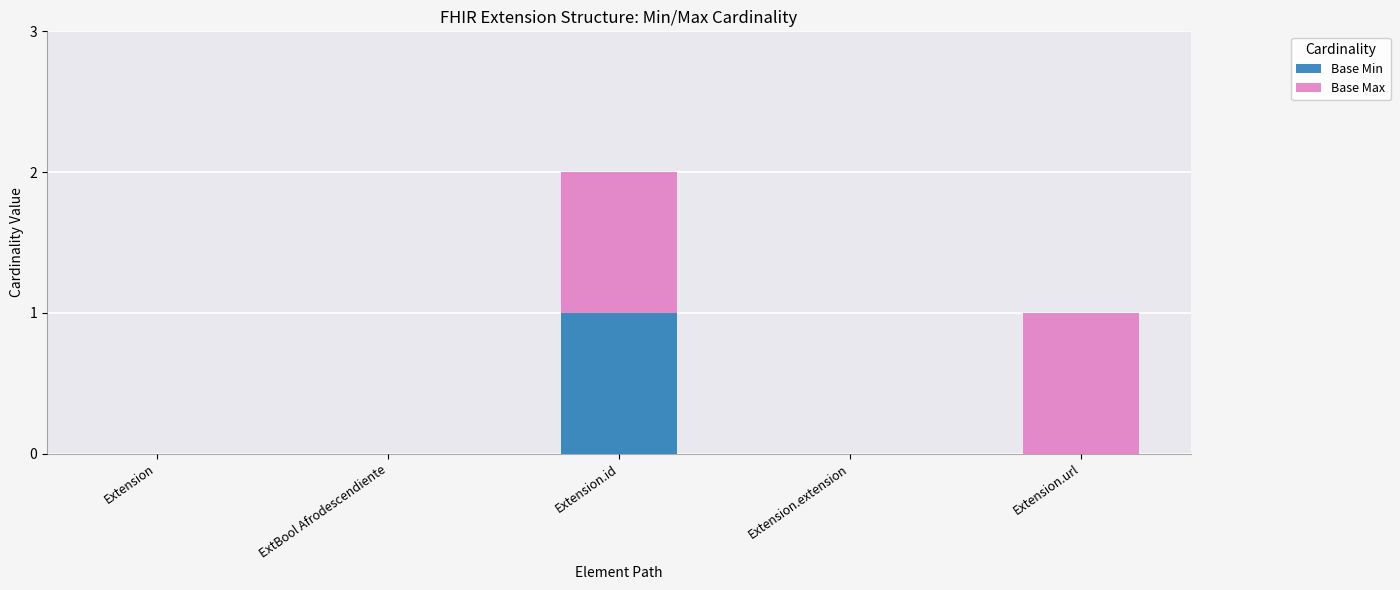

At which label does Base Min reach its peak?

Extension.id